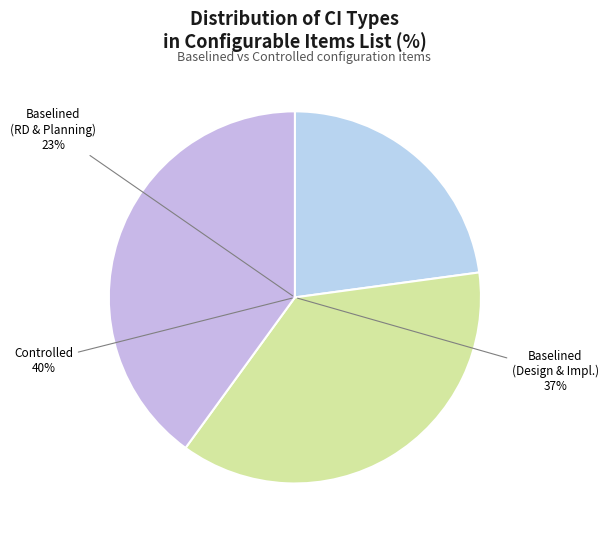

True or false: Baselined accounts for 1% of the total.

False